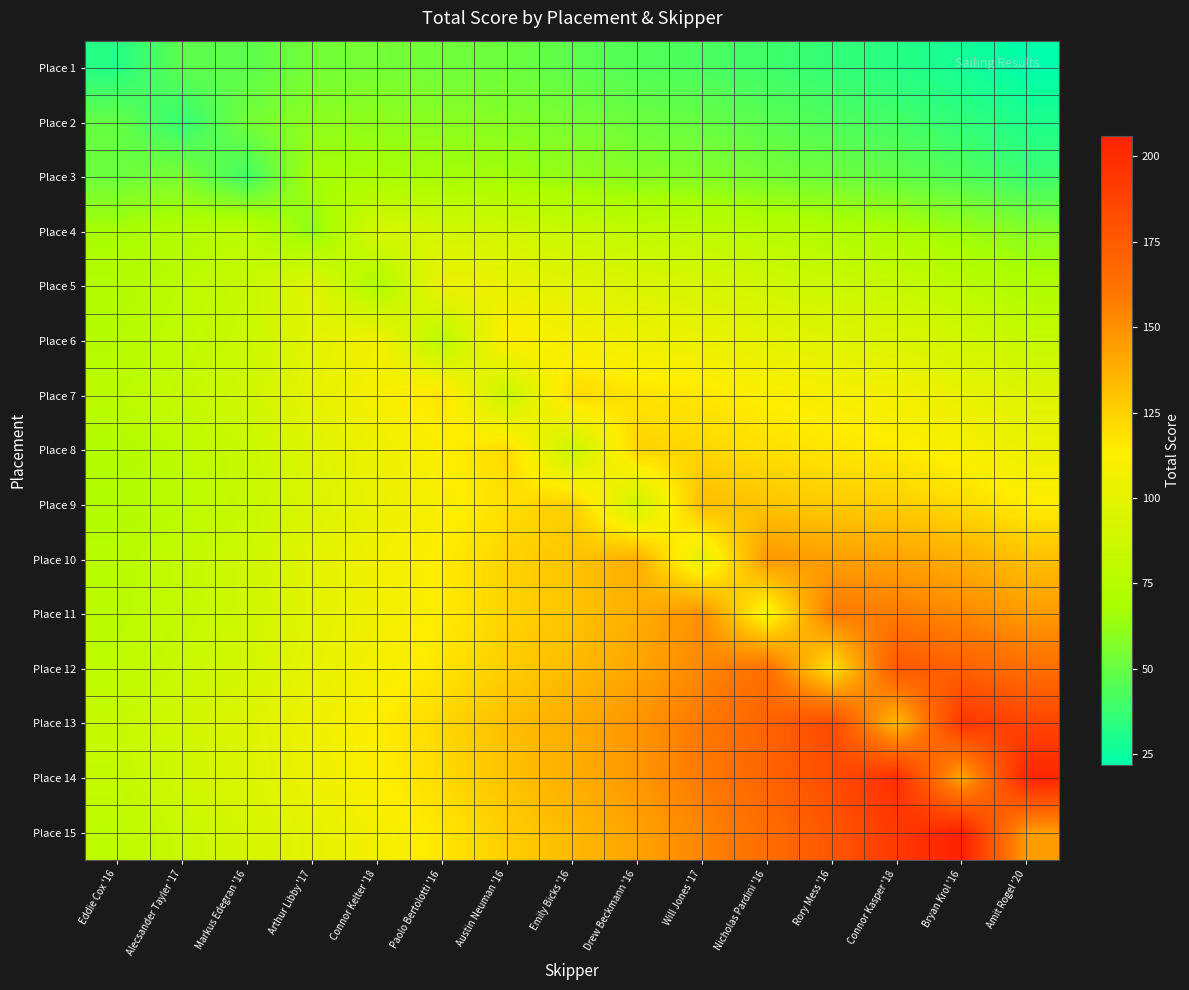

What is the smallest value displayed?

21.9